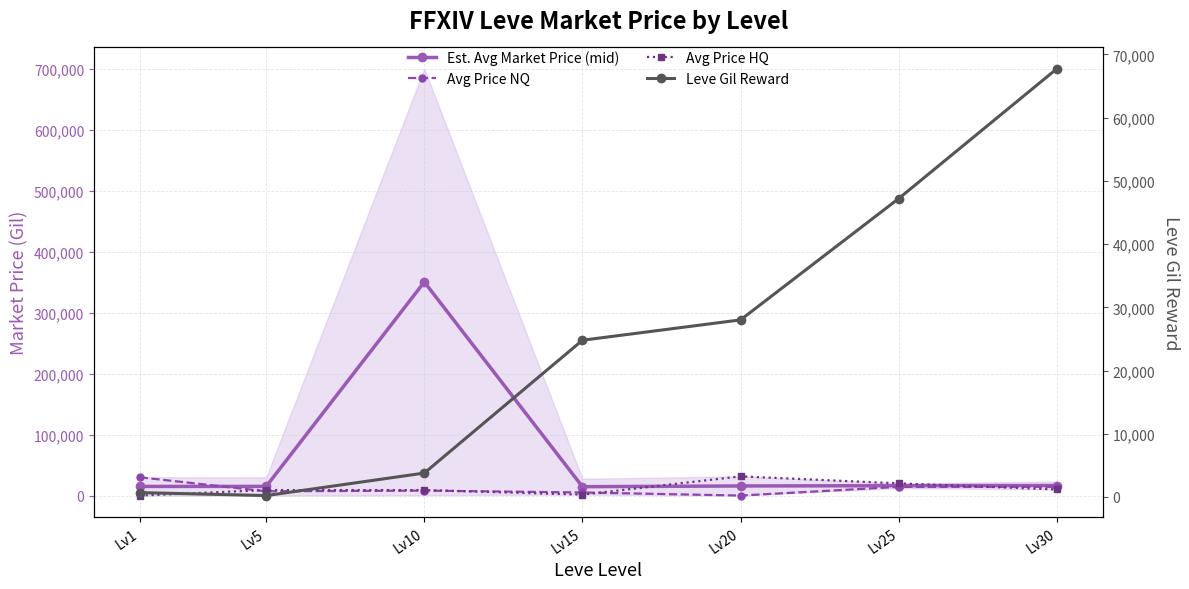

List the series in order of their peak value, highest first.

Est. Avg Market Price (mid), Leve Gil Reward, Avg Price HQ, Avg Price NQ